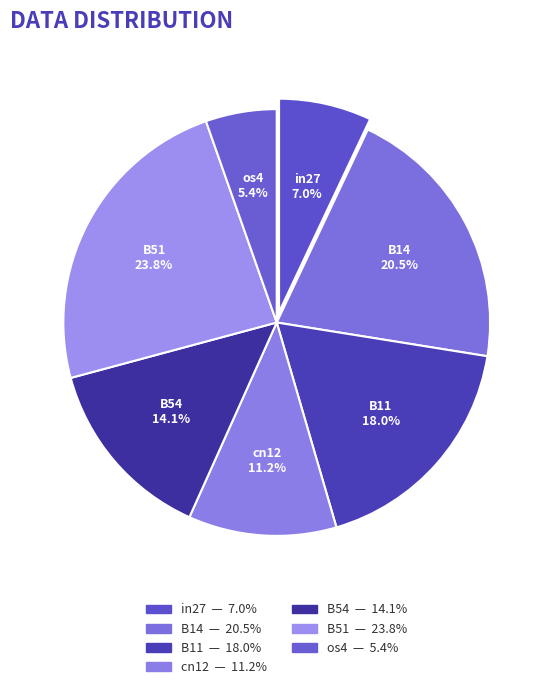

To the nearest percent, what portion does B51 represent?

24%